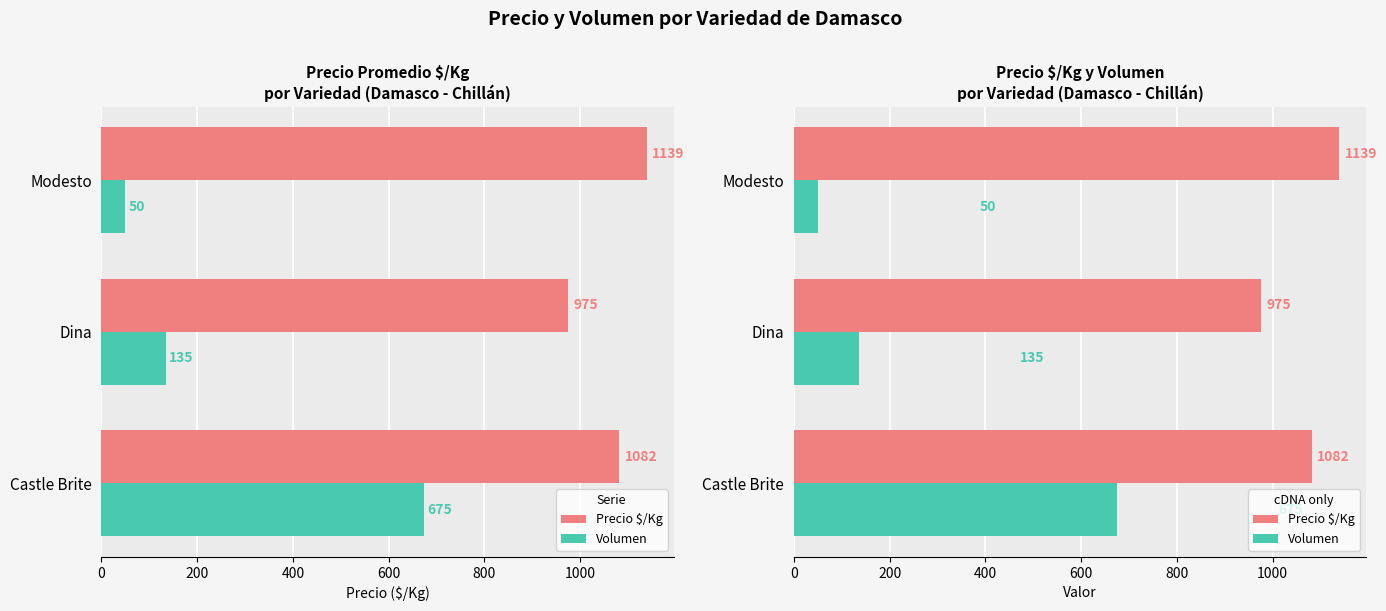

What is the smallest value displayed?

50